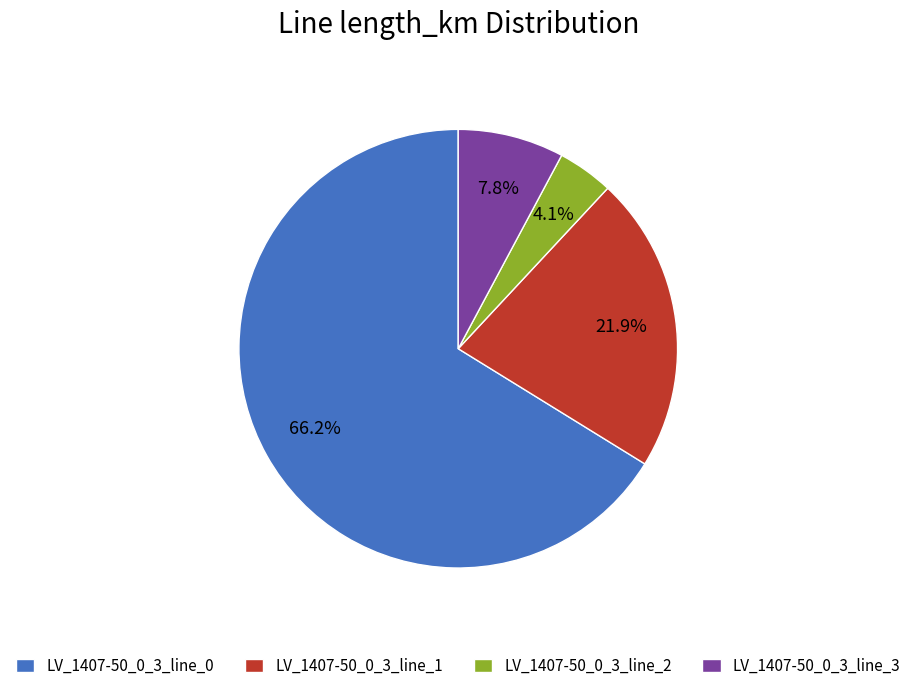

Combined, do LV_1407-50_0_3_line_3 and LV_1407-50_0_3_line_2 account for over 50%?

No